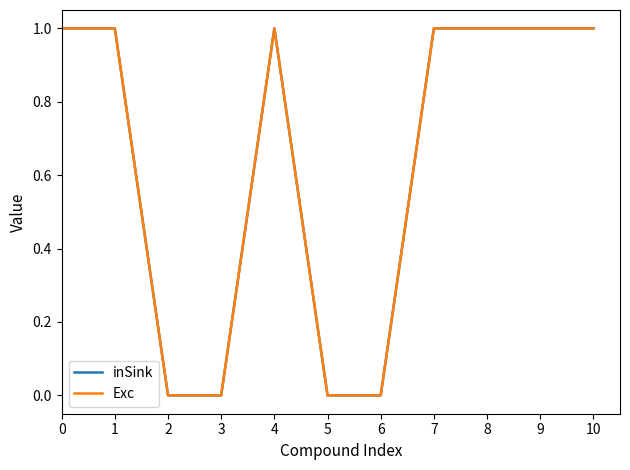

What is the difference between the second highest and second lowest values in the inSink series?

1